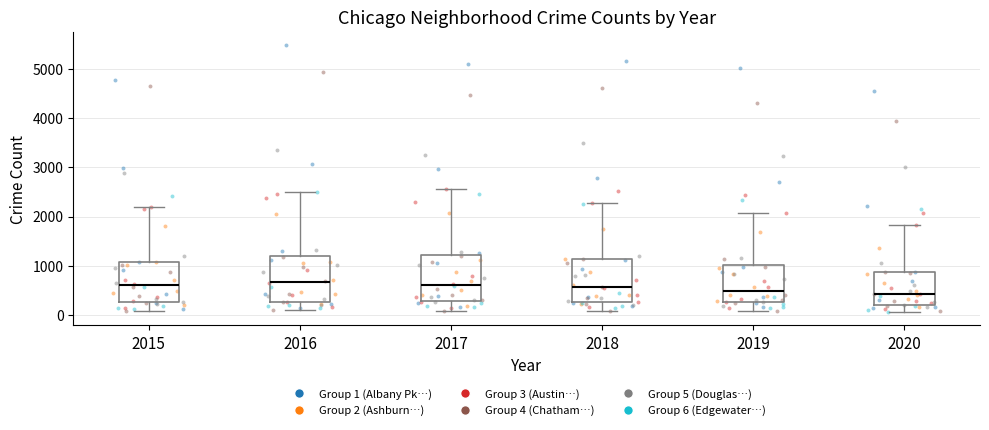

Where is the lower edge of the box at x = 2020 on the y-axis? The values are not printed on the chart, so give them approximately, as read against the axis.

200